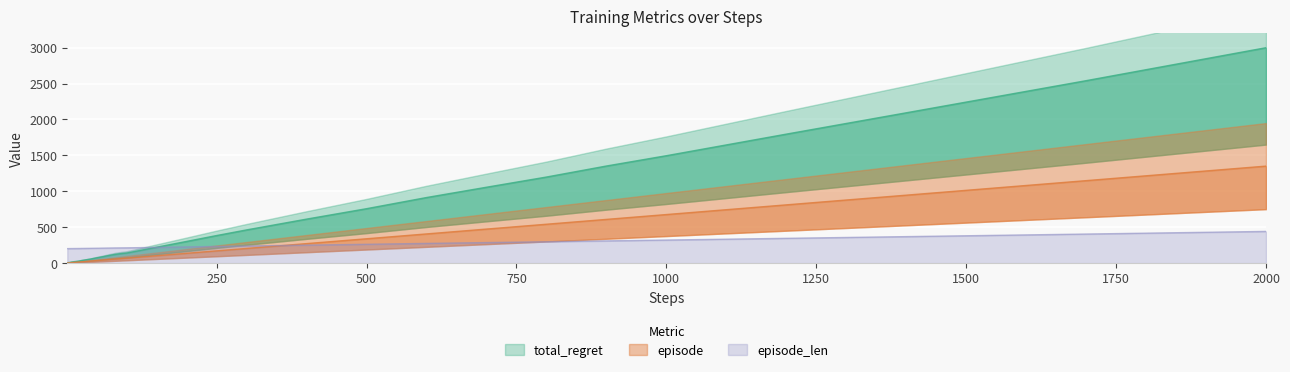

What is the lowest value of the episode_len series?

200.1